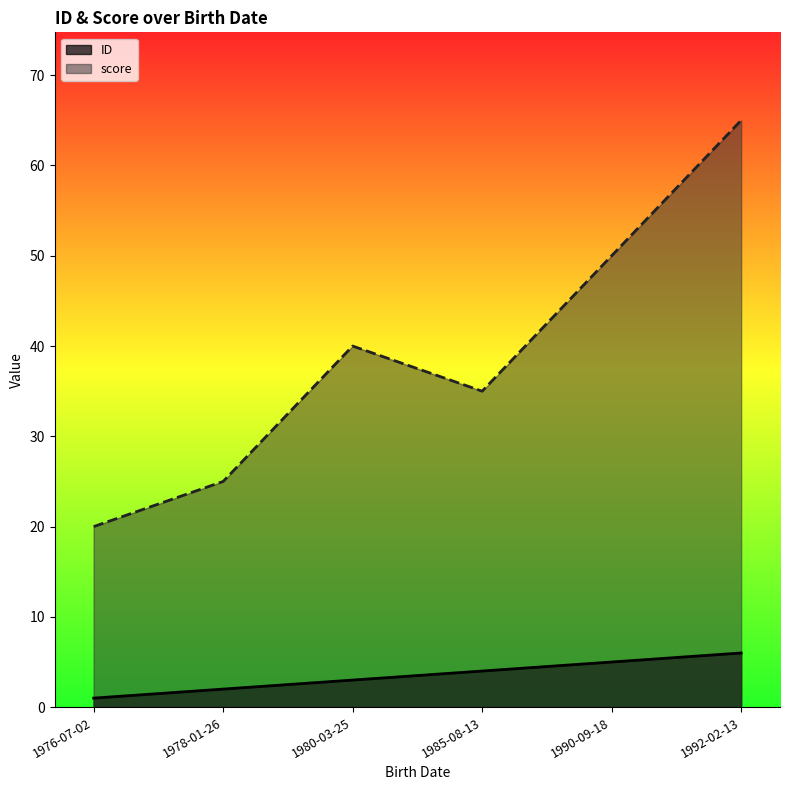

How many data points does each series have?

6